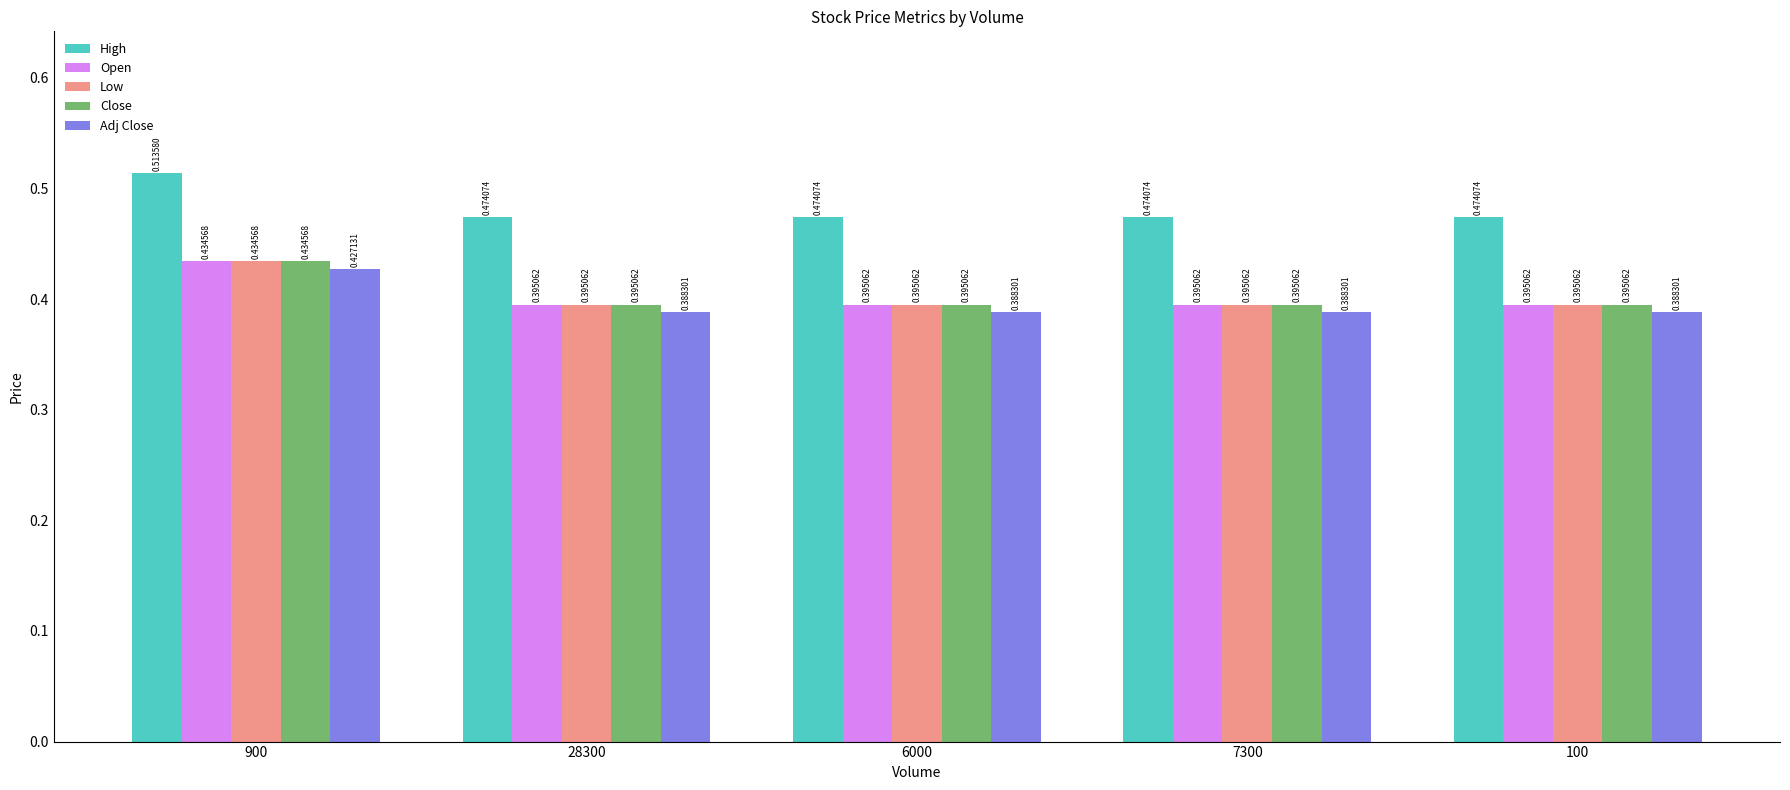

At which category is the sum across all series the highest?

900